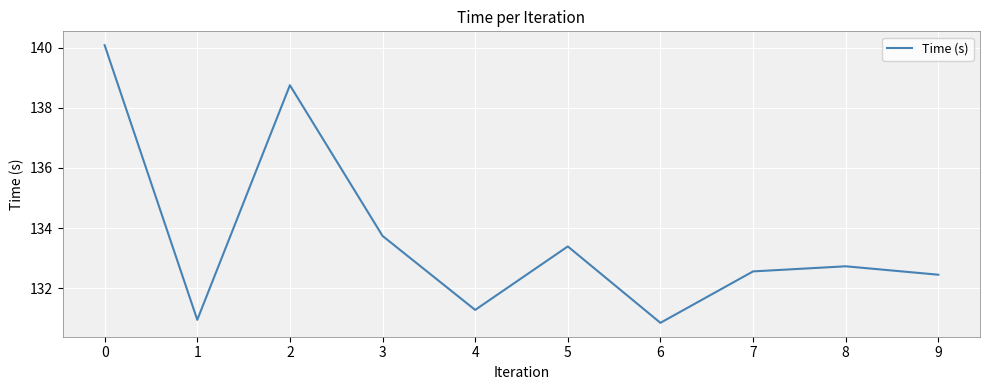

Rank the categories by value from highest to lowest.

0, 2, 3, 5, 8, 7, 9, 4, 1, 6